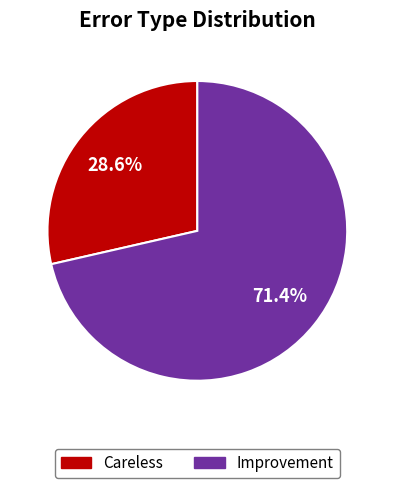

To the nearest percent, what is the combined percentage of Careless and Improvement?

100%